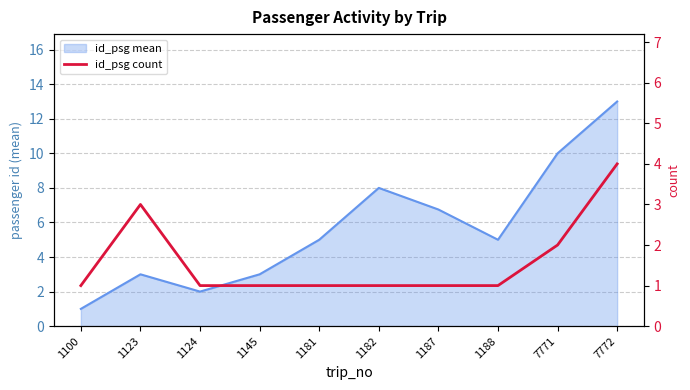

How many lines are shown in the chart?

1